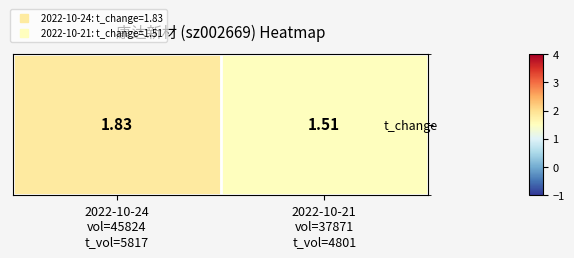

Rank the categories by value from lowest to highest.

2022-10-21
vol=37871
t_vol=4801, 2022-10-24
vol=45824
t_vol=5817